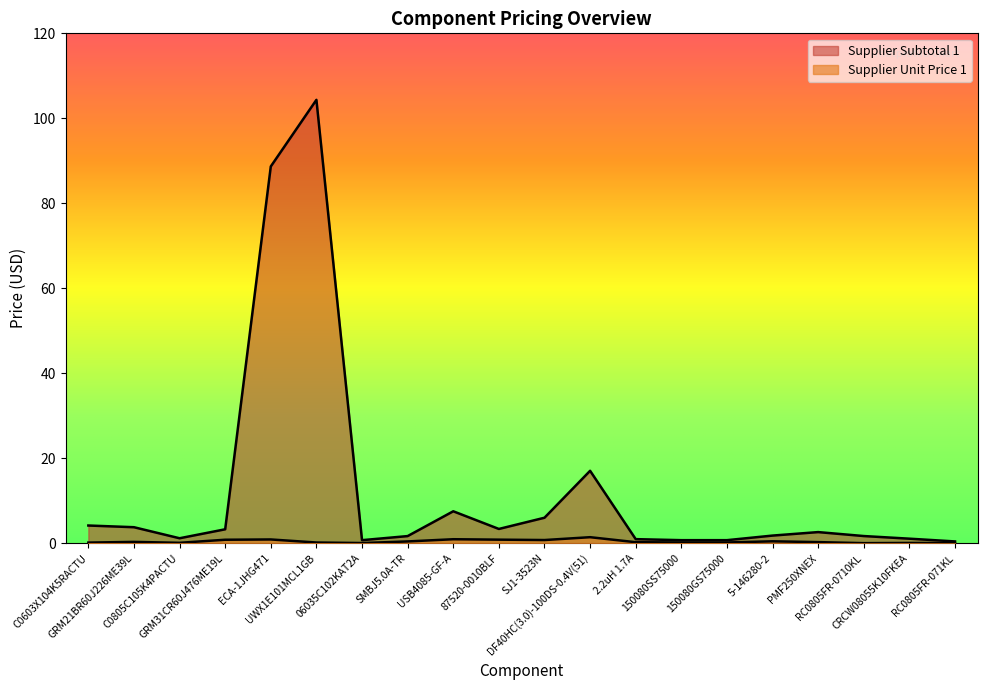

At which category is the sum across all series the highest?

UWX1E101MCL1GB